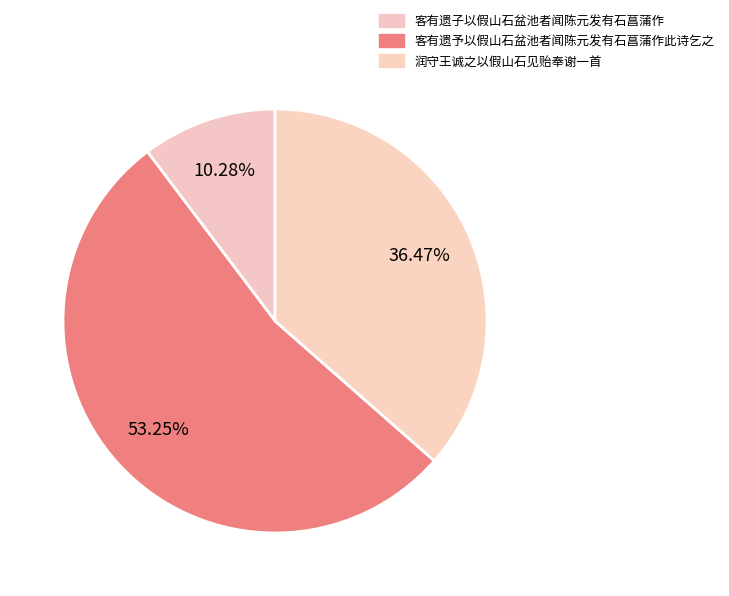

What is the largest slice in the pie chart?

客有遗予以假山石盆池者闻陈元发有石菖蒲作此诗乞之